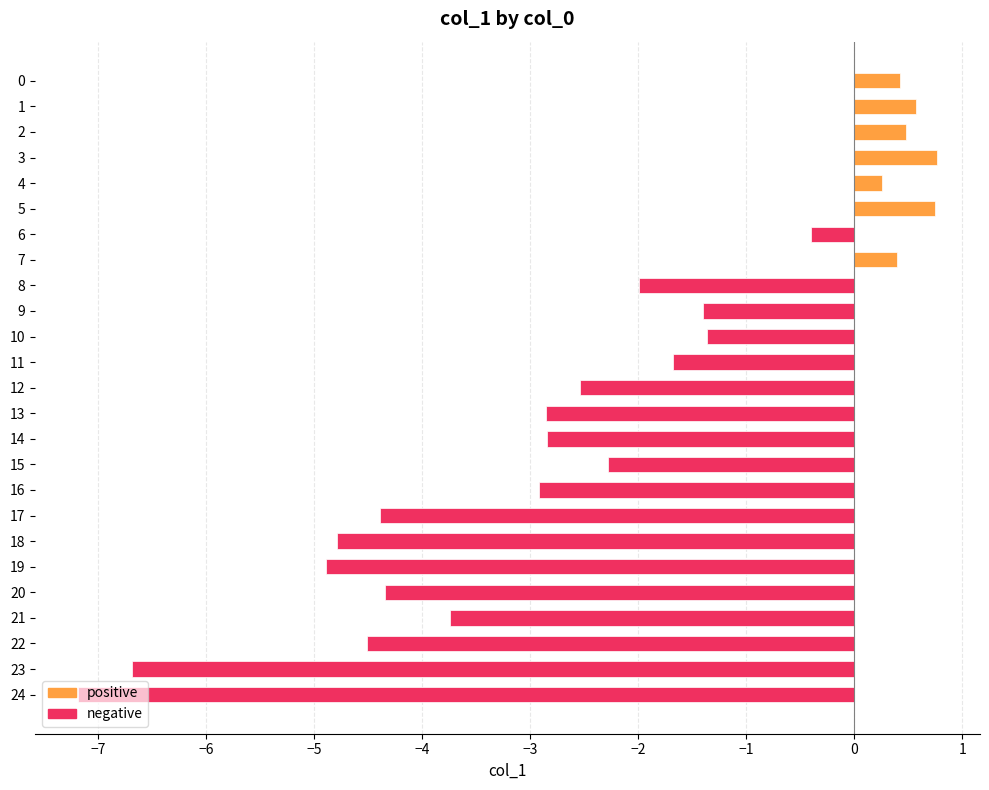

Read the value at 24.

-7.2